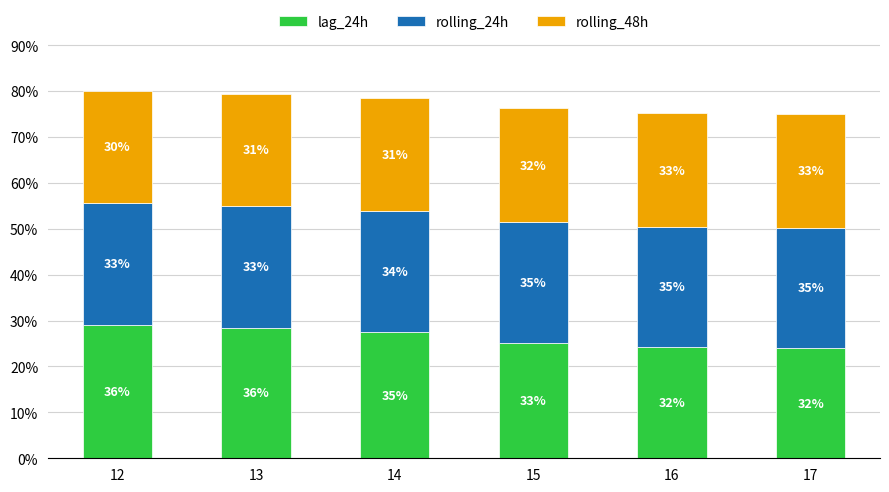

The rolling_48h series shows 4675.9 at 12. True or false?

True